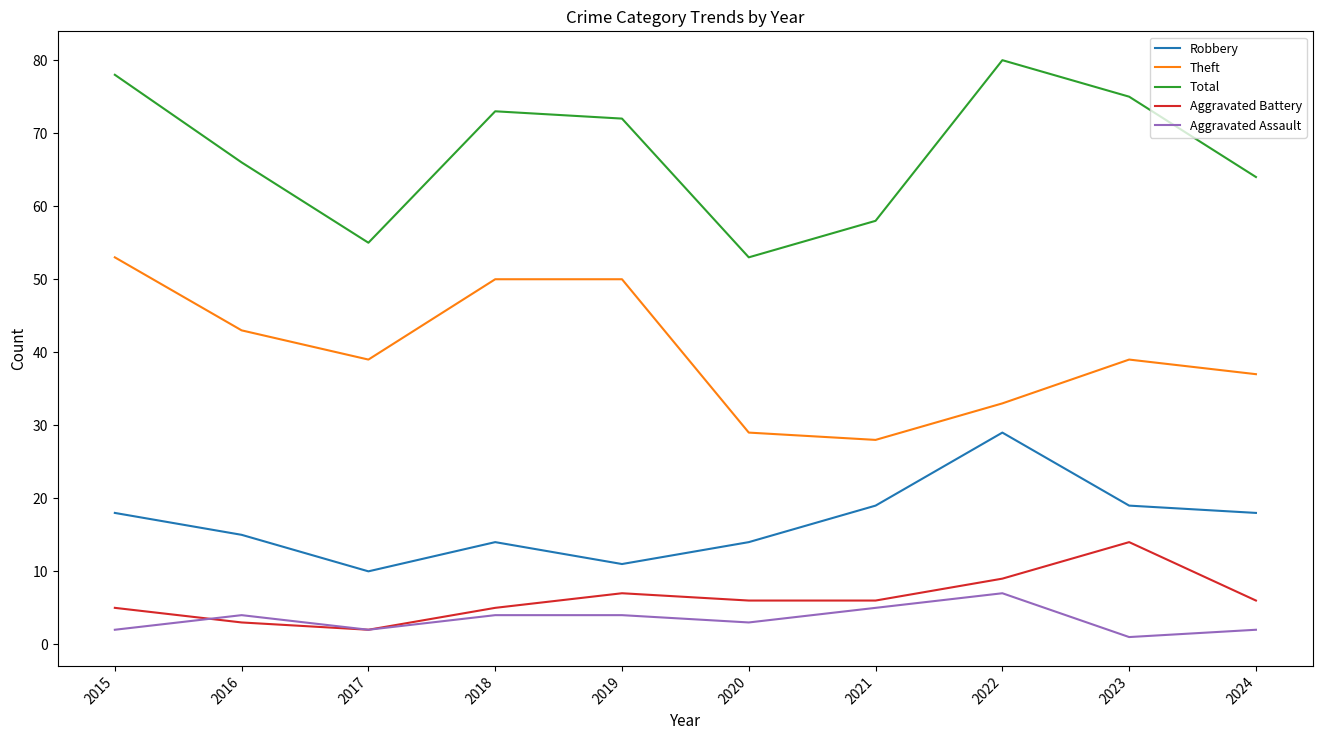

What is the sum of the Aggravated Battery values at 2019 and 2020?

13